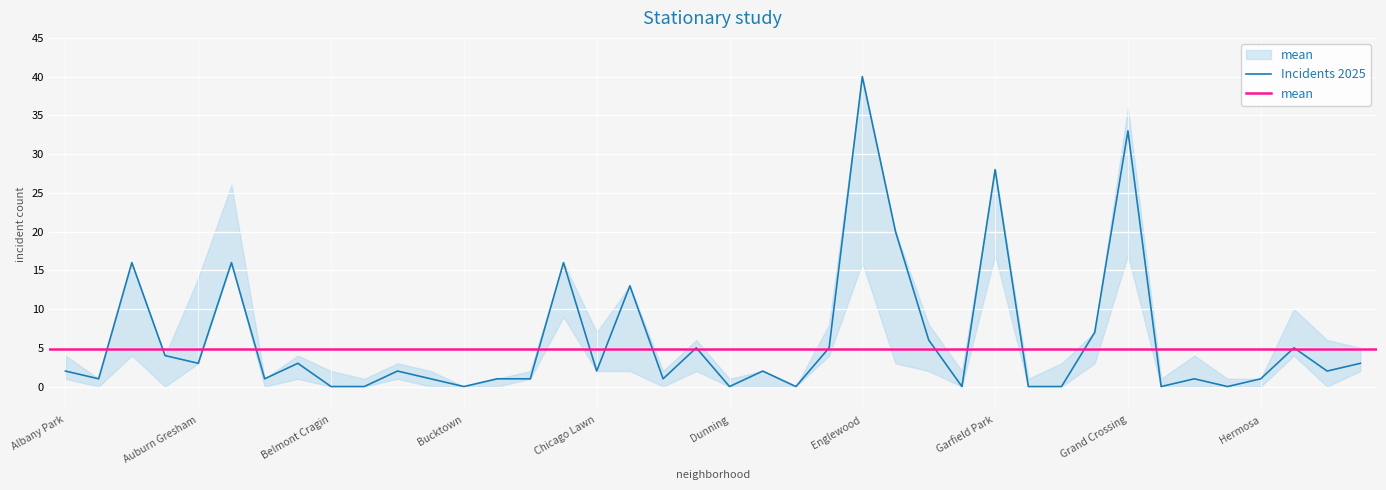

The Incidents 2025 series shows 0 at Belmont Cragin. True or false?

True